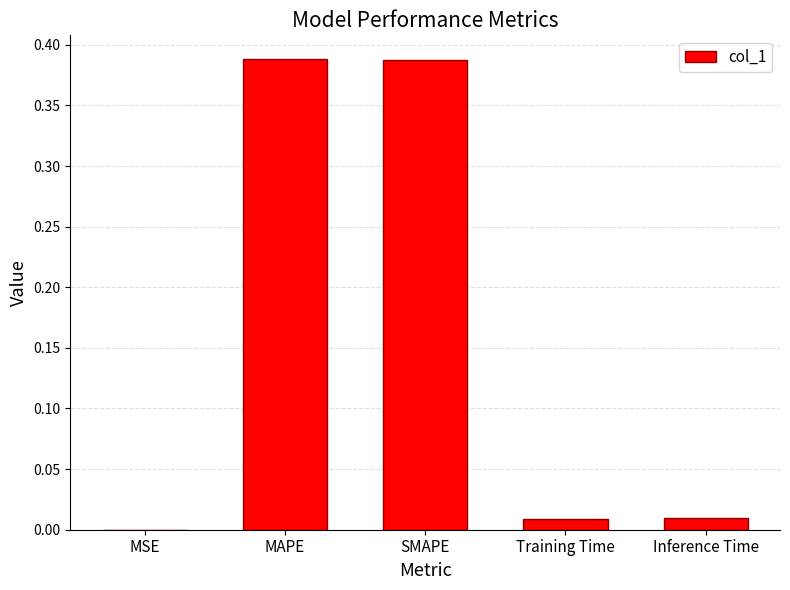

Between MSE and SMAPE, which is larger?

SMAPE